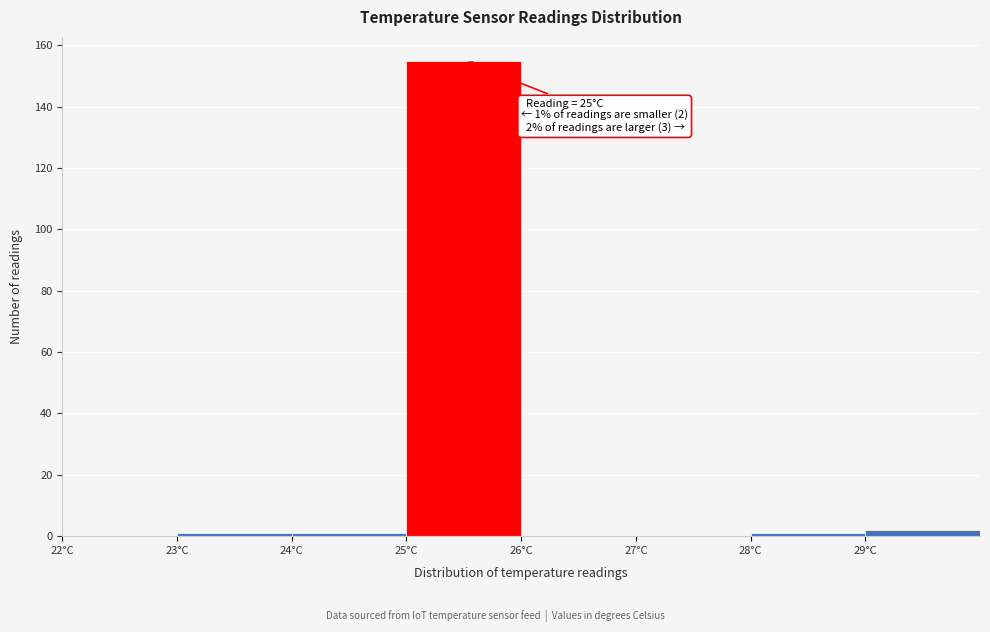

Over which range of the x-axis is the bar tallest?

25 to 26